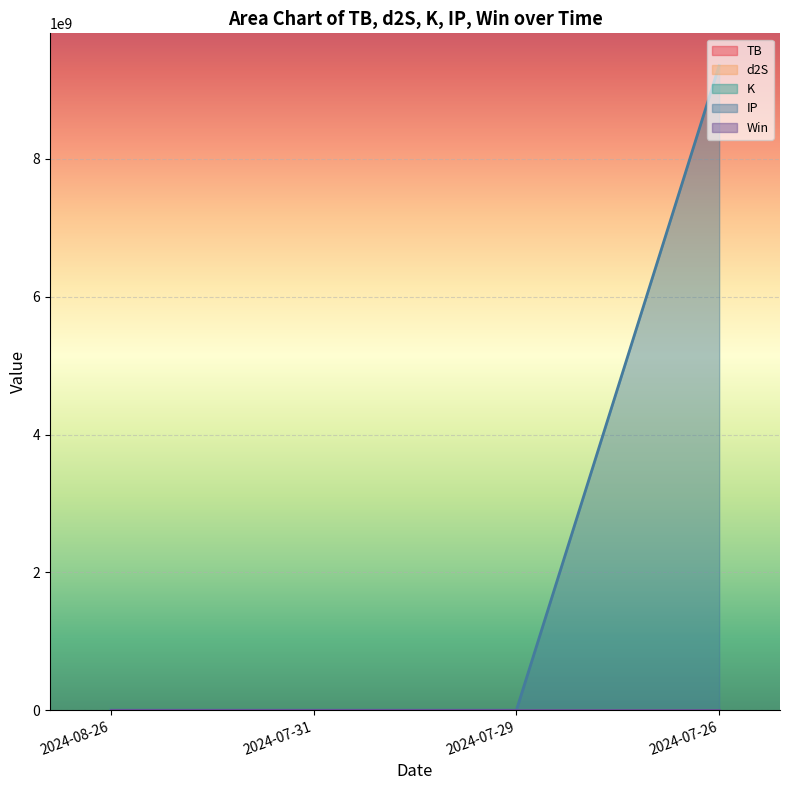

At which label is TB closest to 1?

2024-07-29